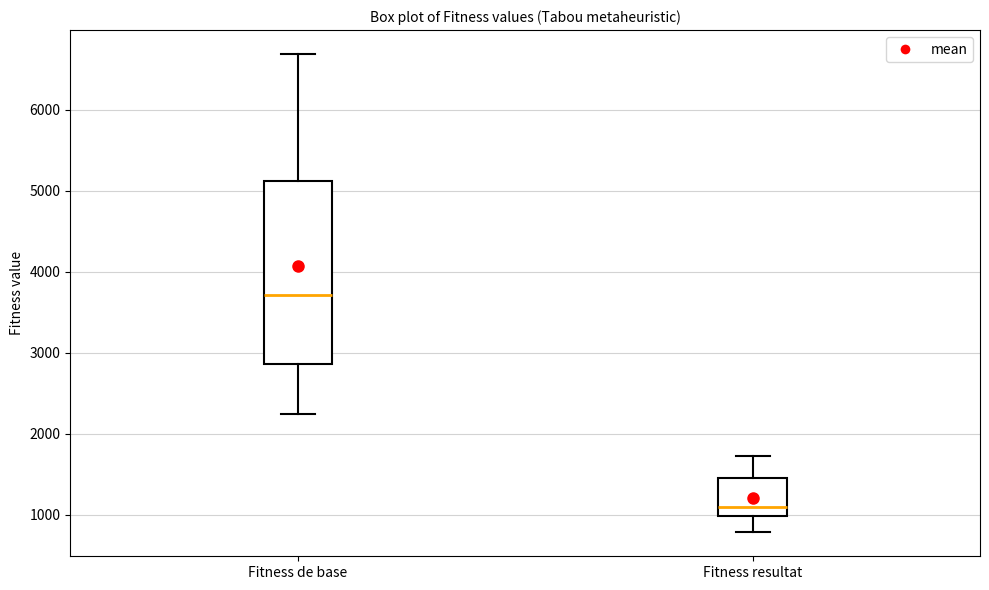

Reading left to right, read every box against the y-axis: the position of its median line, the range the box covers, and the ends of its whiskers. The values are not printed on the chart, so give them approximately, as read against the axis.

Fitness de base: median 3700, box 2900 to 5100, whiskers 2200 to 6700
Fitness resultat: median 1100, box 1000 to 1500, whiskers 800 to 1700